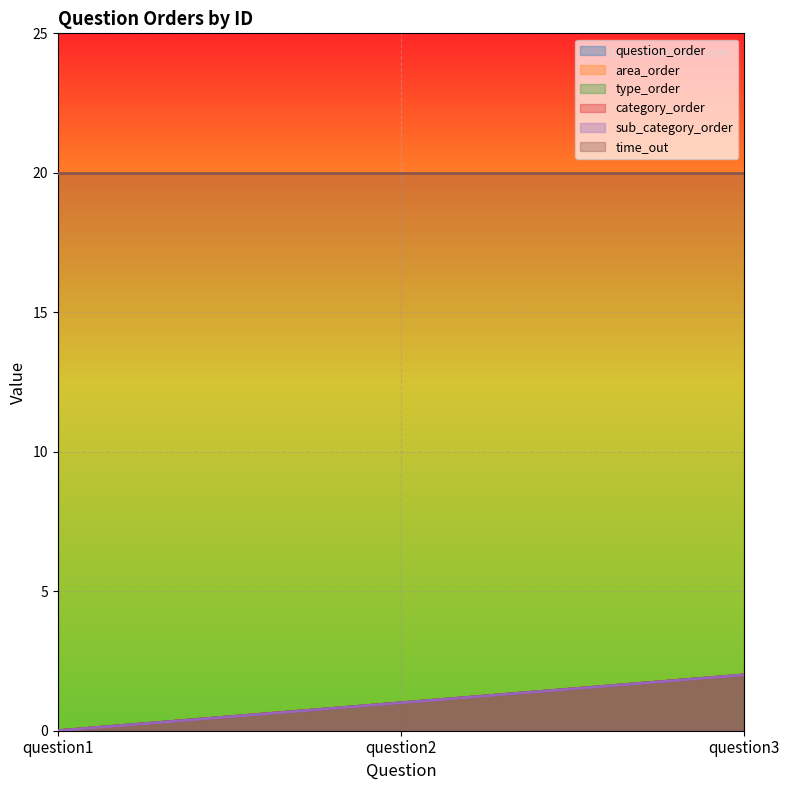

How many values in the category_order series exceed 1?

1